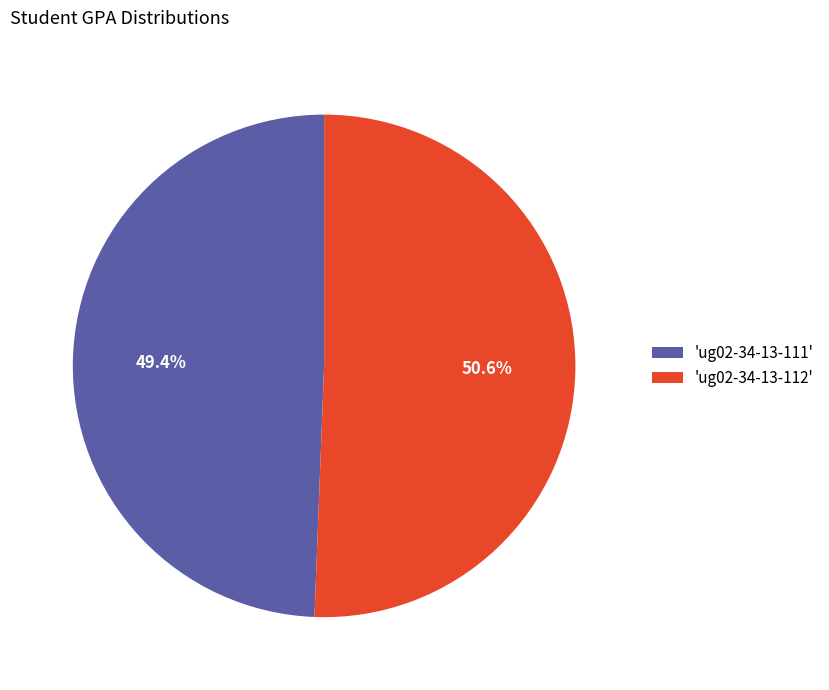

Rank the categories by value from lowest to highest.

'ug02-34-13-111', 'ug02-34-13-112'